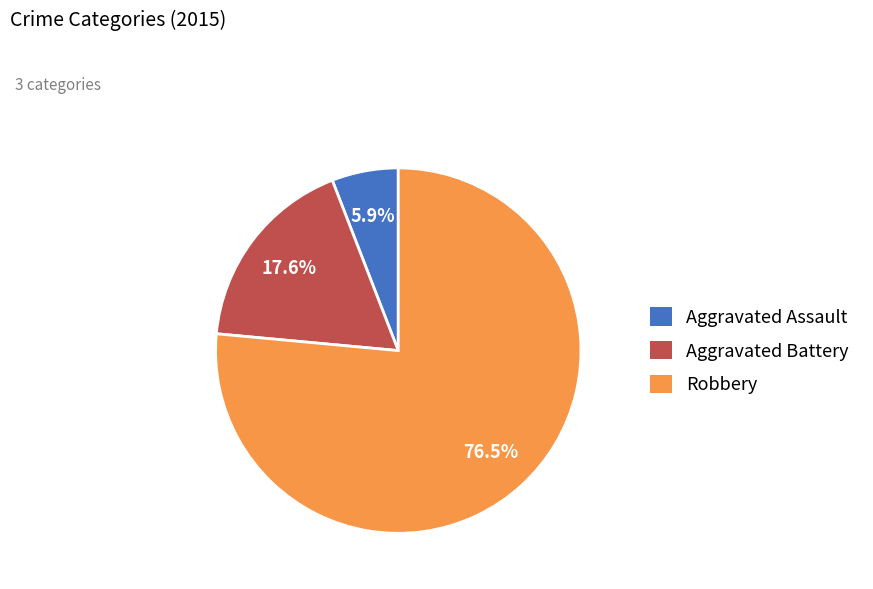

Between Robbery and Aggravated Assault, which is larger?

Robbery